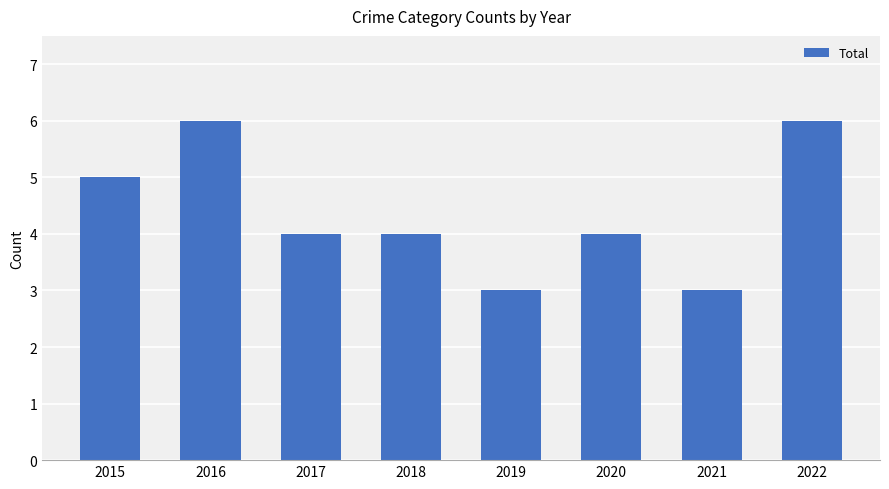

Is it true that the value at 2021 is 4?

False